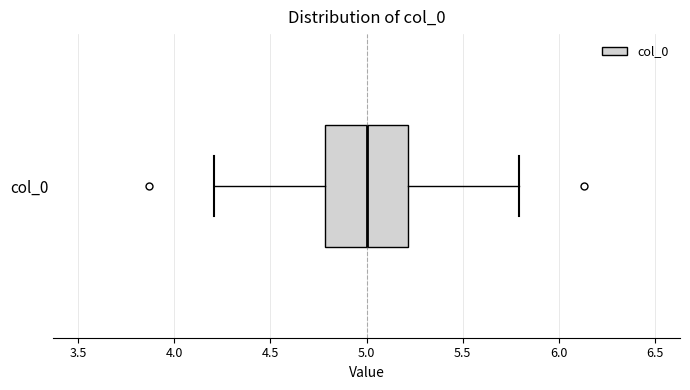

Transcribe this box plot: give where the median line is, the range the box spans, and where the two whiskers end, as read against the x-axis. The values are not printed on the chart, so give them approximately, as read against the axis.

median 5.0, box 4.8 to 5.2, whiskers 4.2 to 5.8